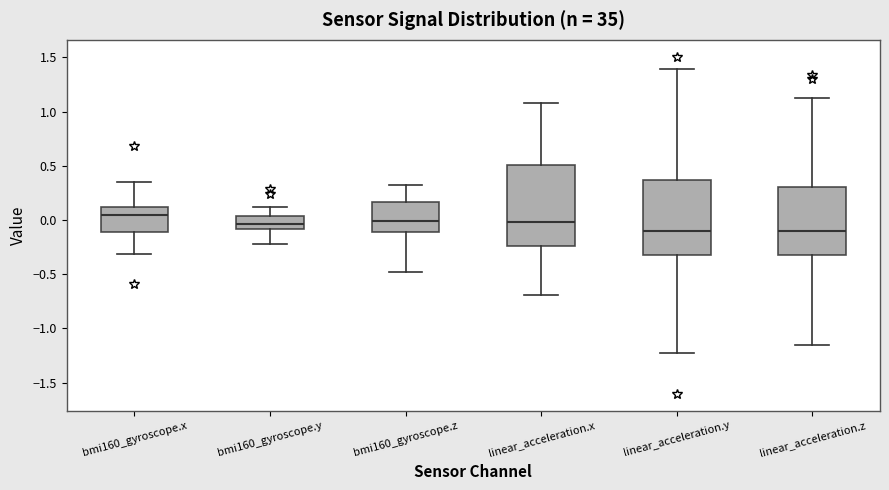

Reading left to right, read every box against the y-axis: the position of its median line, the range the box covers, and the ends of its whiskers. The values are not printed on the chart, so give them approximately, as read against the axis.

bmi160_gyroscope.x: median 0.05, box -0.10 to 0.10, whiskers -0.30 to 0.35
bmi160_gyroscope.y: median -0.05, box -0.10 to 0.05, whiskers -0.20 to 0.10
bmi160_gyroscope.z: median 0.00, box -0.10 to 0.15, whiskers -0.50 to 0.30
linear_acceleration.x: median 0.00, box -0.25 to 0.50, whiskers -0.70 to 1.10
linear_acceleration.y: median -0.10, box -0.30 to 0.35, whiskers -1.25 to 1.40
linear_acceleration.z: median -0.10, box -0.30 to 0.30, whiskers -1.15 to 1.10